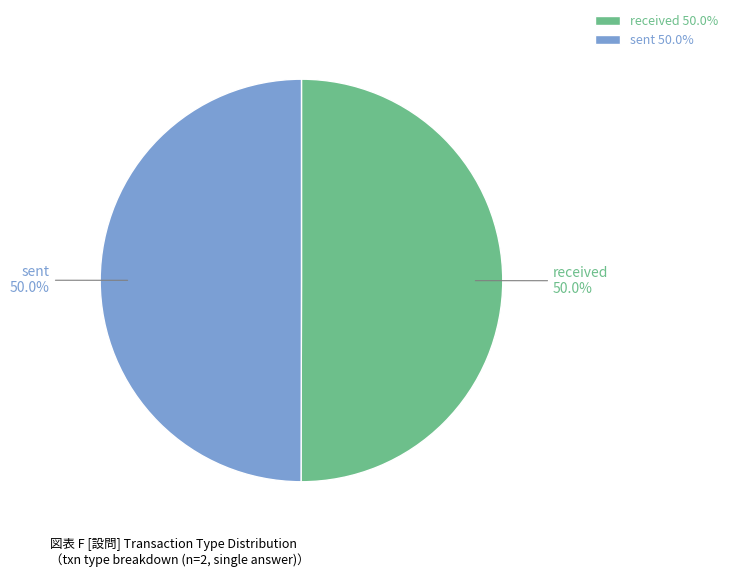

True or false: sent accounts for 50% of the total.

True